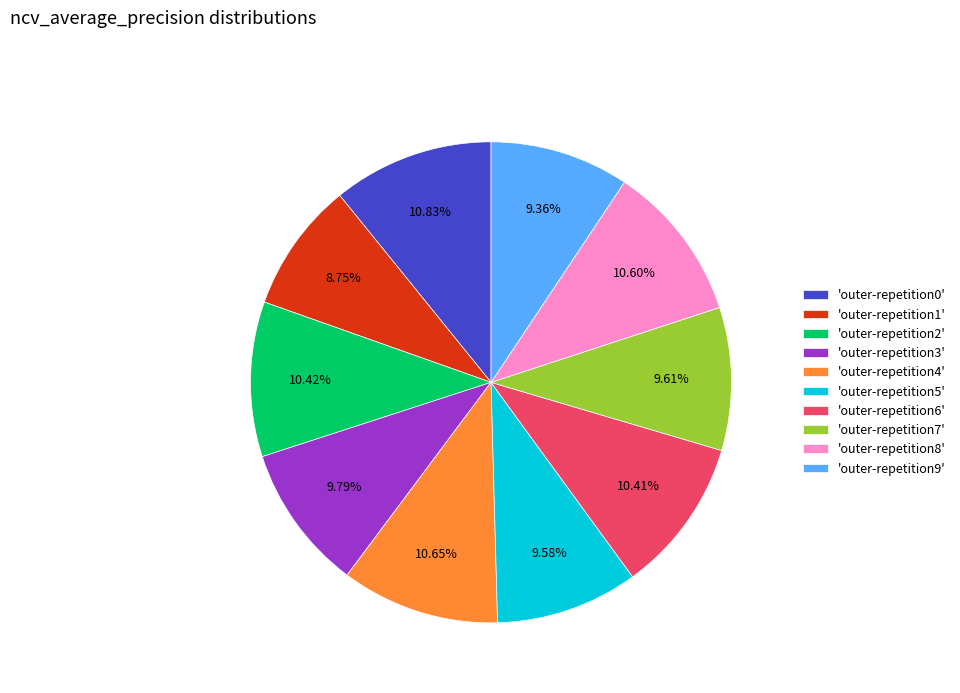

Combined, do 'outer-repetition0' and 'outer-repetition9' account for over 50%?

No